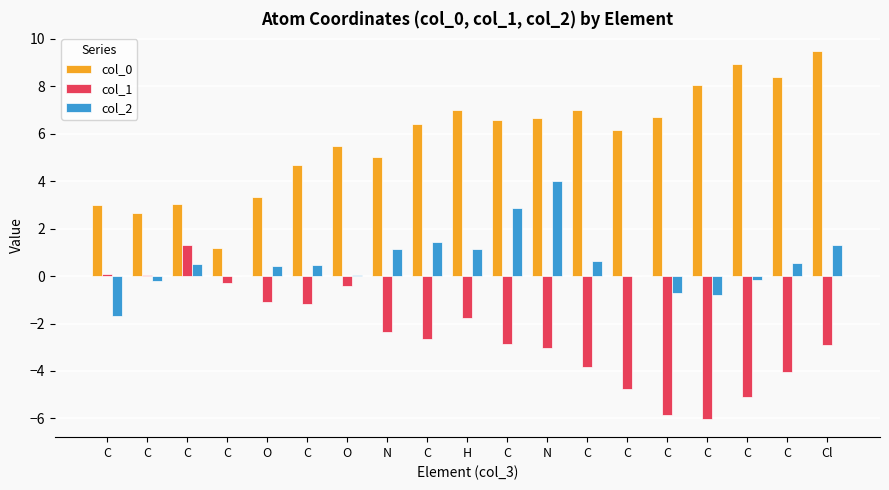

Which label corresponds to the smallest value in the chart?

C